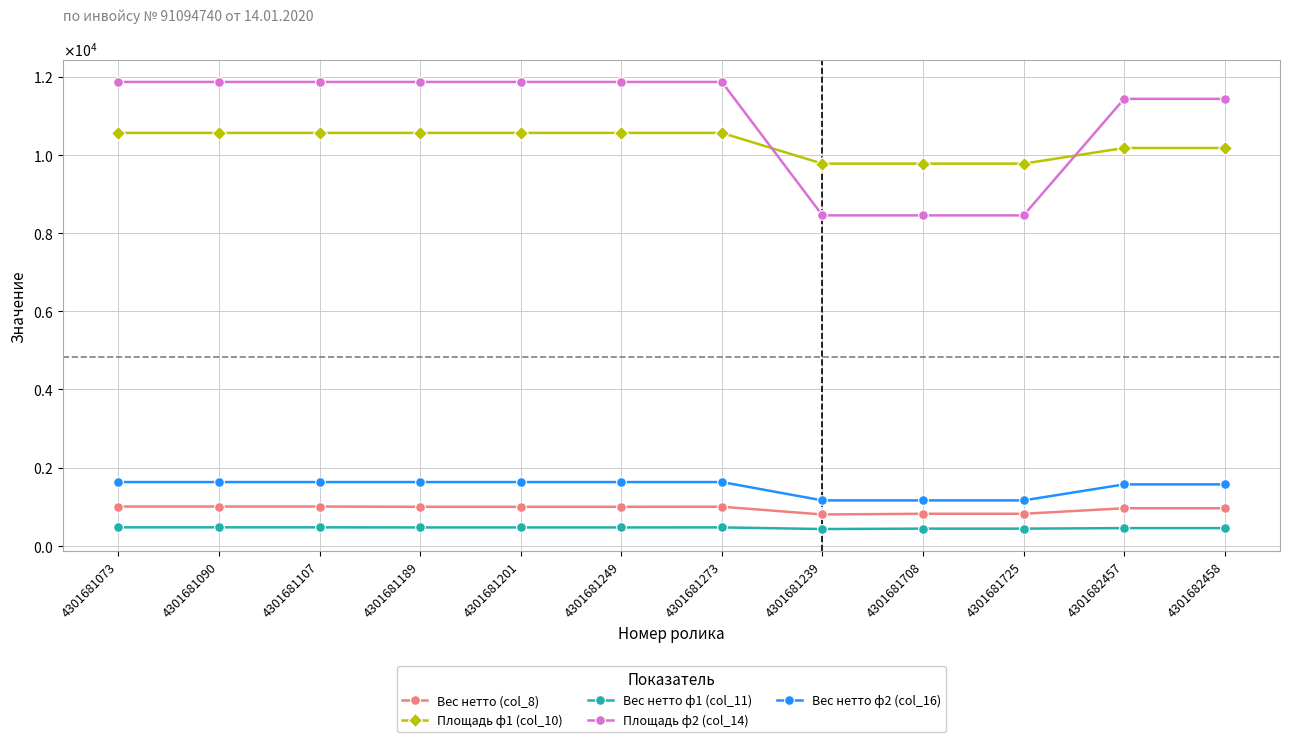

What is the label of the 11th point from the right?

4301681090